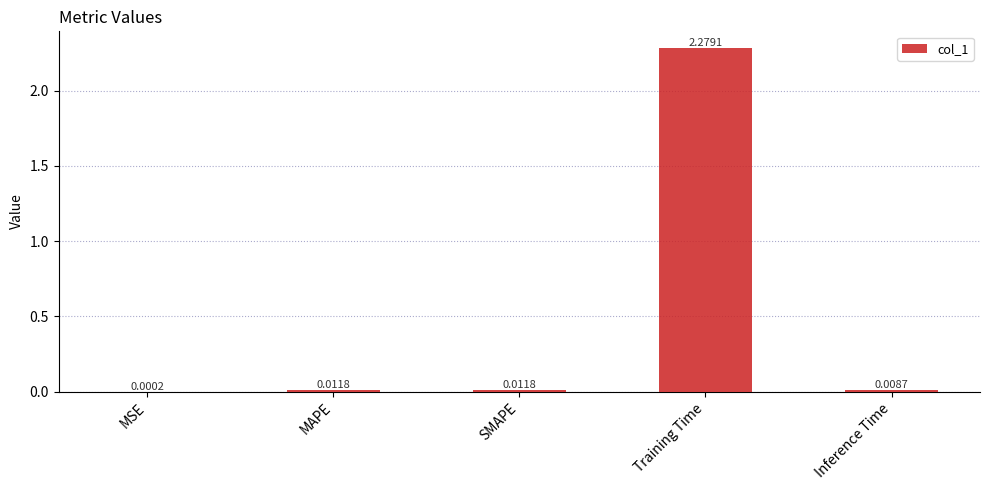

What is the change in value from SMAPE to Training Time?

+2.3